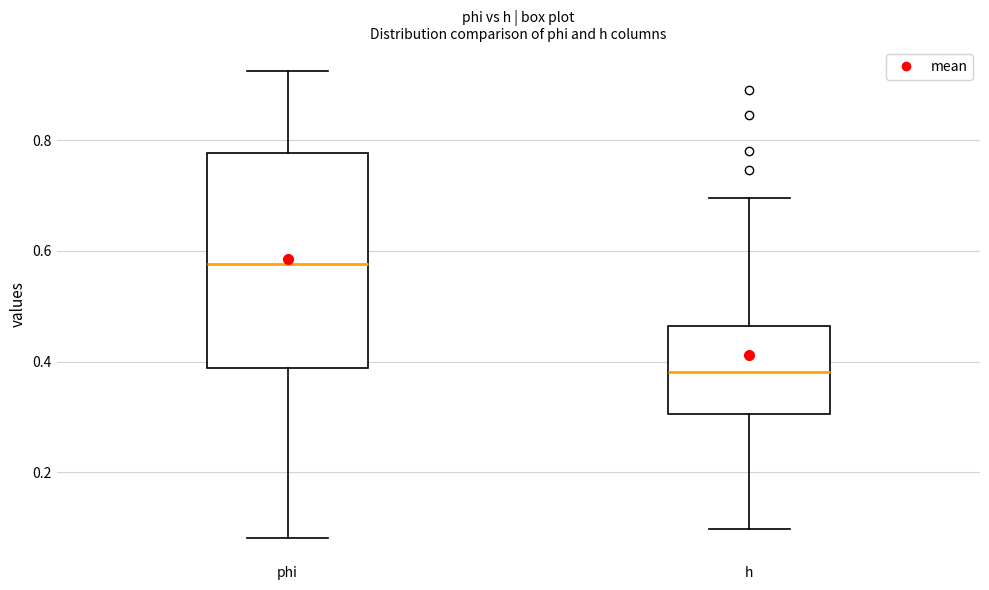

Comparing the boxes themselves (not the whiskers), which one is the tallest?

phi